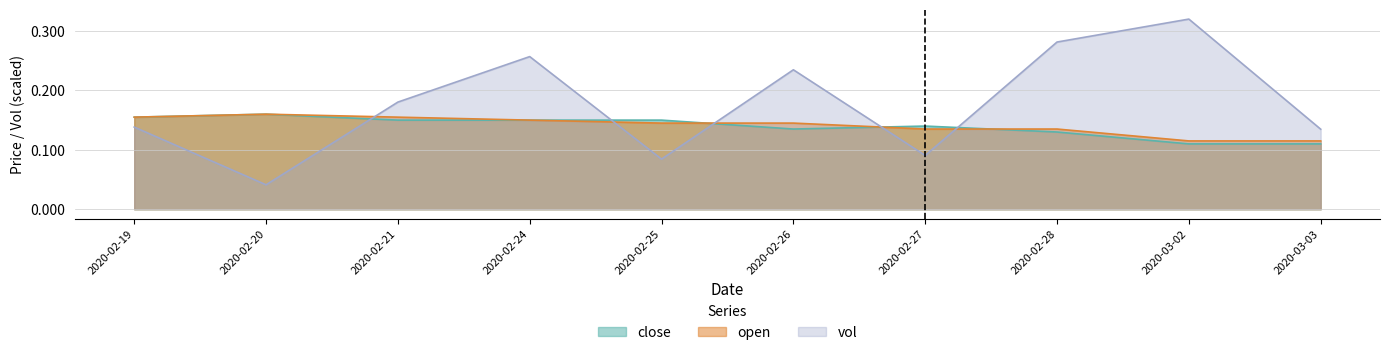

Where is the first local minimum for vol?

2020-02-20